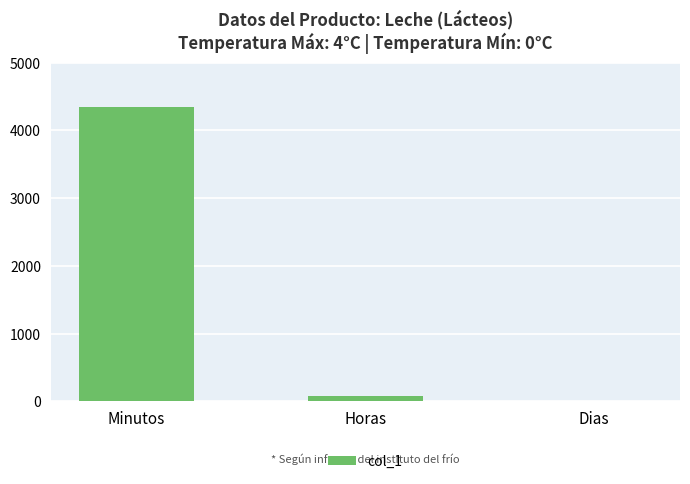

What is the ratio of the value at Minutos to the value at Dias?

1446.7